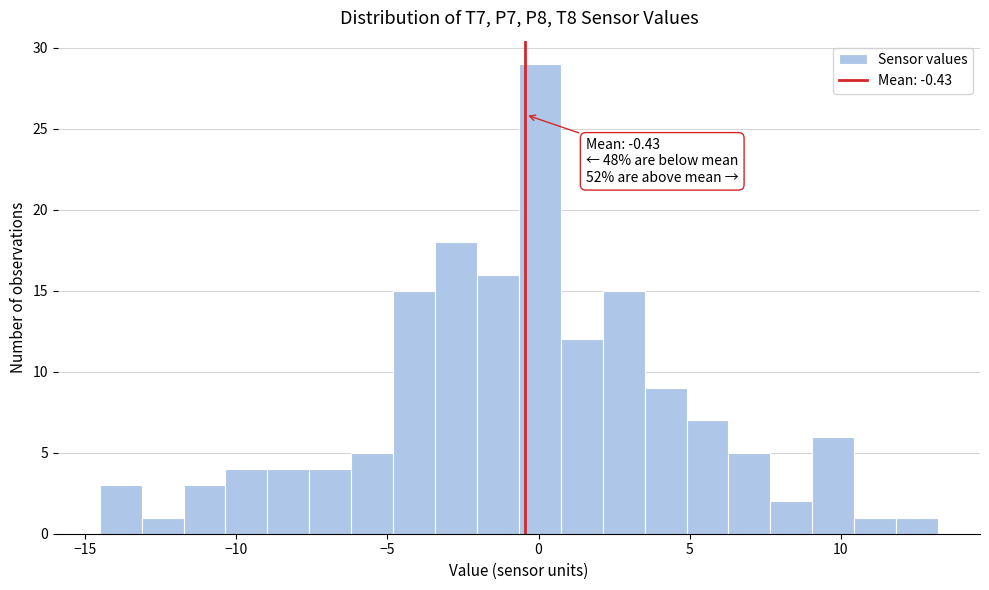

Read against the x-axis, roughly where is the centre of the tallest bar?

0.0